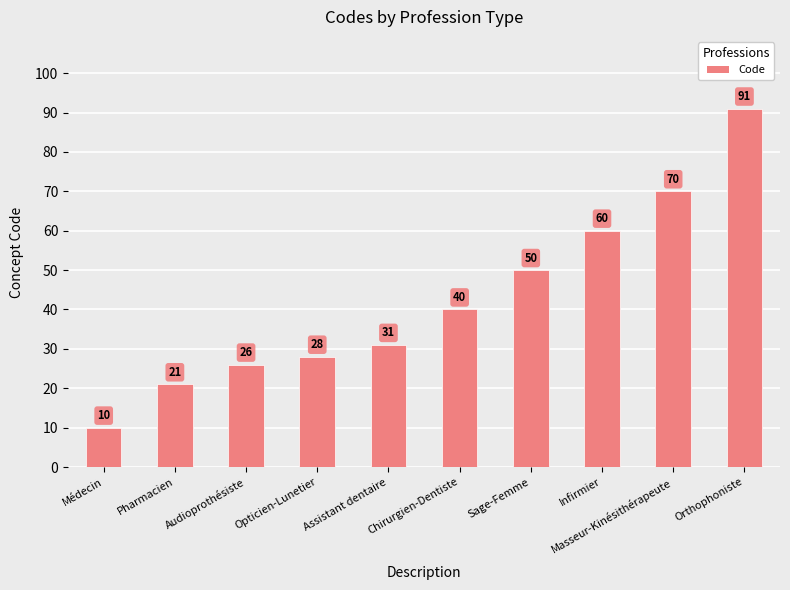

The chart shows a value of 50 at Sage-Femme. True or false?

True